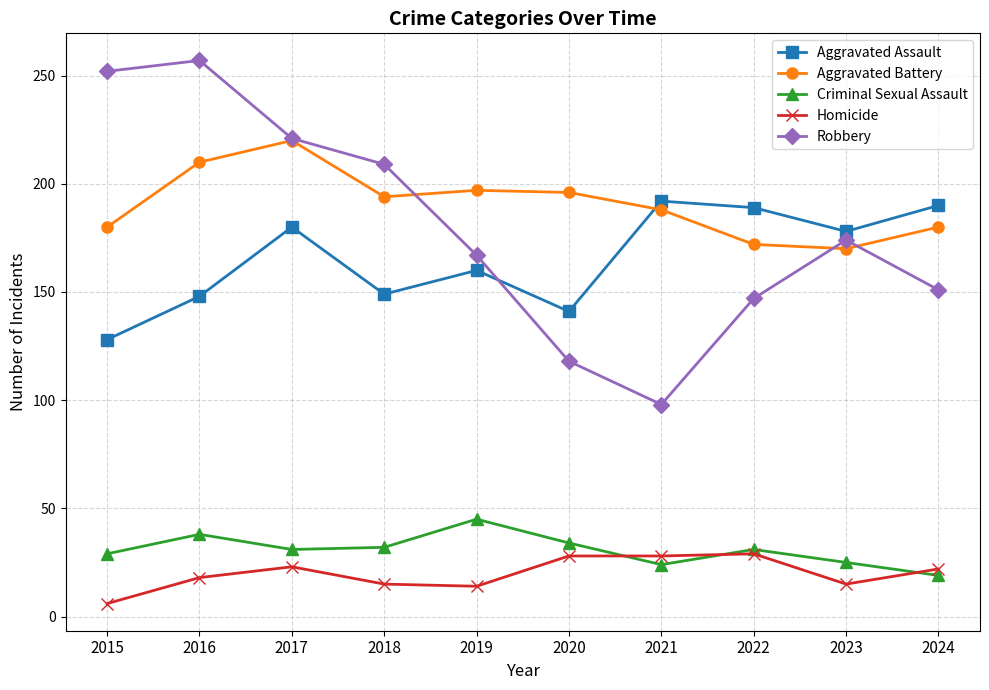

How many data points in Aggravated Battery are less than 194?

5